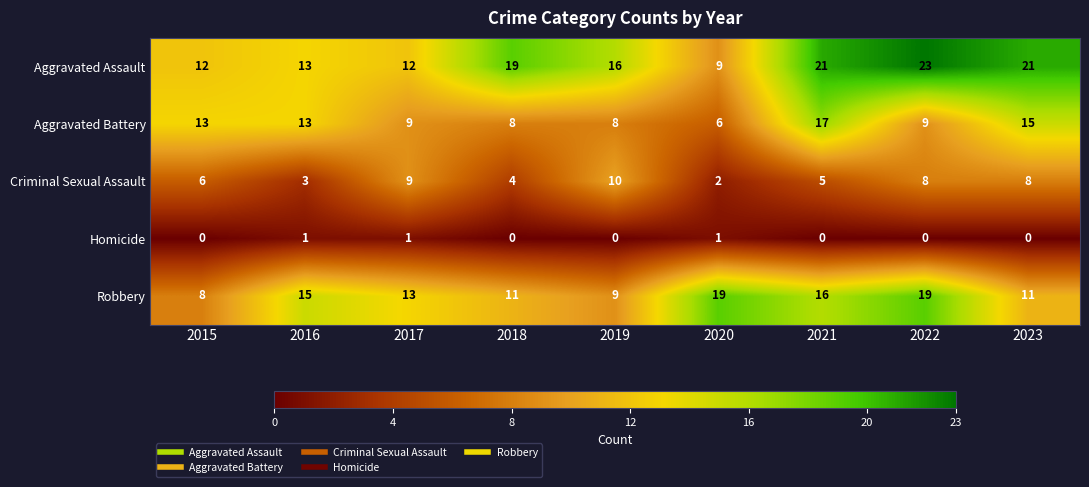

What is the average value of the Aggravated Battery series?

11